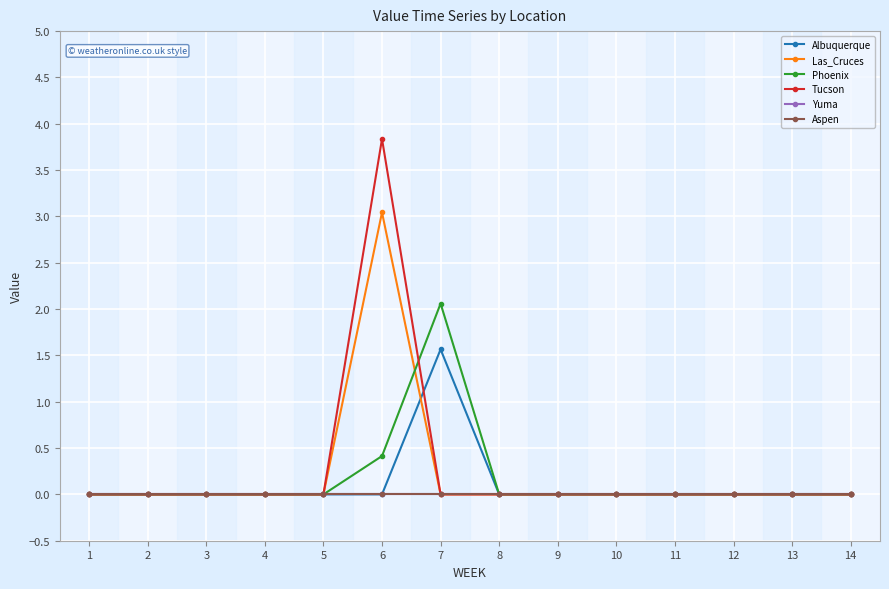

Which has a higher value, 4 or 1?

4